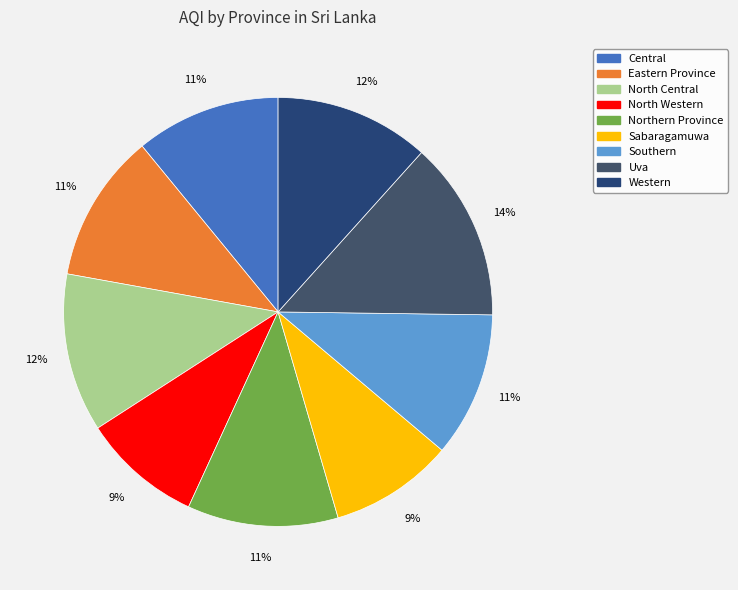

Is there any slice that represents more than half of the pie?

No